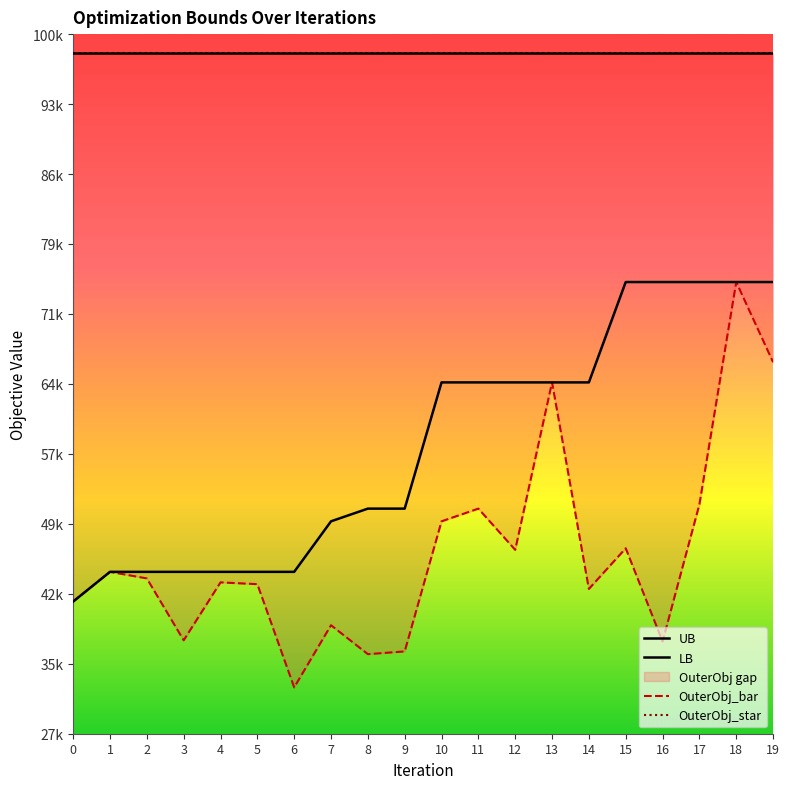

True or false: UB and OuterObj_star cross at least once.

False